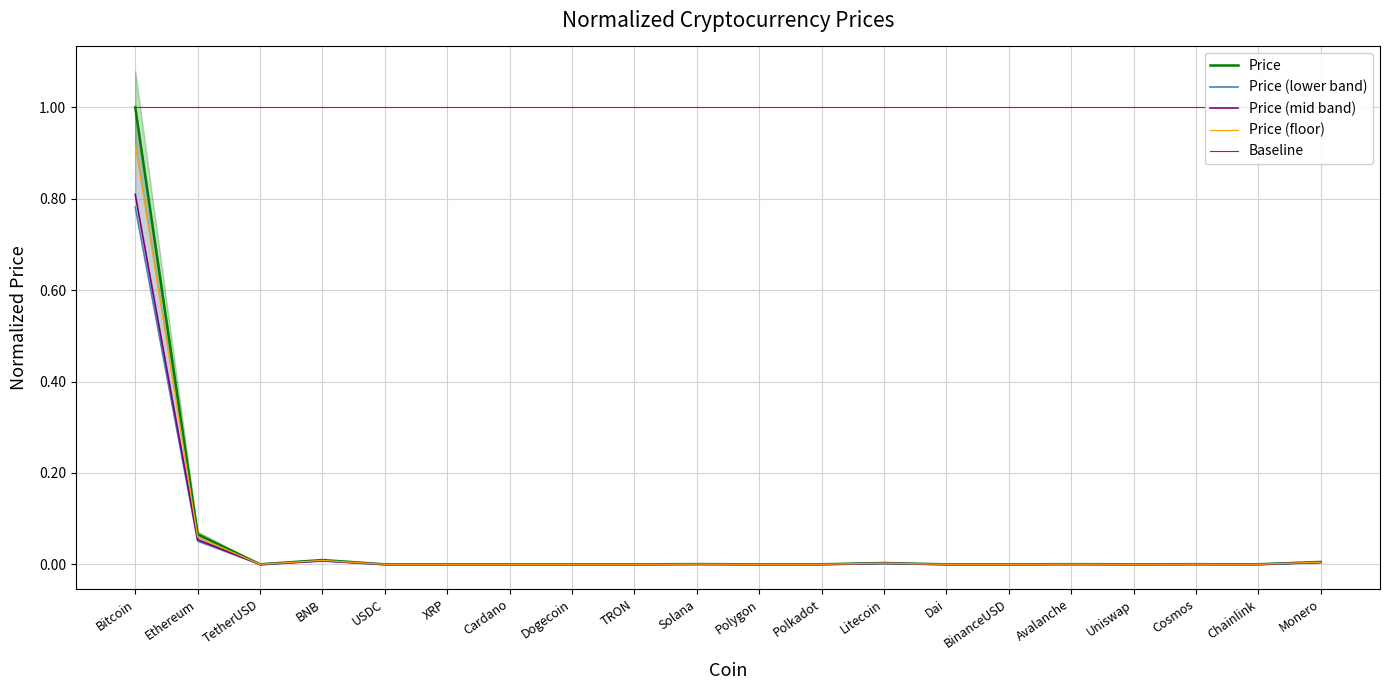

What is the difference between the second highest and second lowest values in the Price series?

0.1